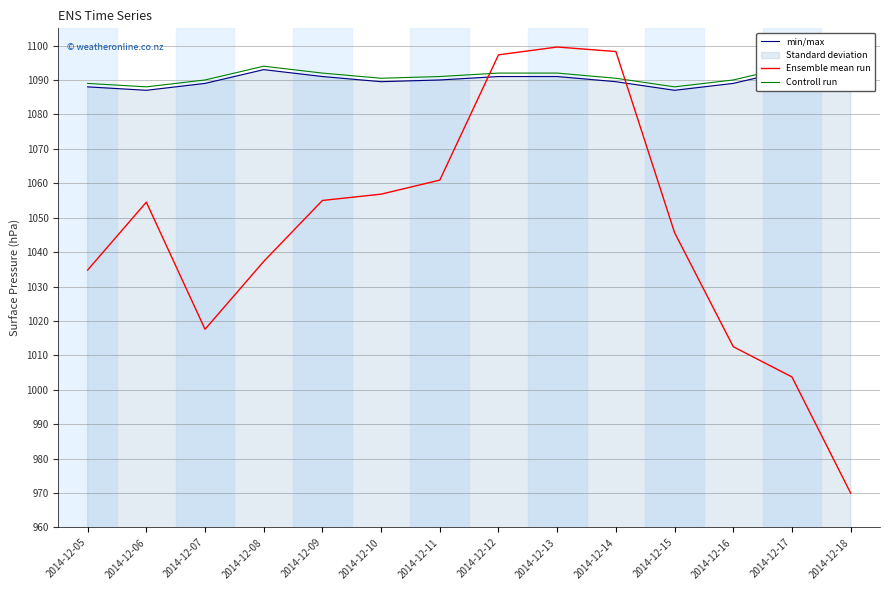

Reading left to right, what are all the values shown in this chart?

min/max: 2014-12-05=1088.0	2014-12-06=1087.0	2014-12-07=1089.0	2014-12-08=1093.0	2014-12-09=1091.0	2014-12-10=1089.5	2014-12-11=1090.0	2014-12-12=1091.0	2014-12-13=1091.0	2014-12-14=1089.5	2014-12-15=1087.0	2014-12-16=1089.0	2014-12-17=1093.0	2014-12-18=1091.0
Ensemble mean run: 2014-12-05=1034.8	2014-12-06=1054.5	2014-12-07=1017.6	2014-12-08=1037.3	2014-12-09=1055.0	2014-12-10=1056.8	2014-12-11=1060.9	2014-12-12=1097.3	2014-12-13=1099.6	2014-12-14=1098.3	2014-12-15=1045.7	2014-12-16=1012.5	2014-12-17=1003.7	2014-12-18=970.0
Controll run: 2014-12-05=1089.0	2014-12-06=1088.0	2014-12-07=1090.0	2014-12-08=1094.0	2014-12-09=1092.0	2014-12-10=1090.5	2014-12-11=1091.0	2014-12-12=1092.0	2014-12-13=1092.0	2014-12-14=1090.5	2014-12-15=1088.0	2014-12-16=1090.0	2014-12-17=1094.0	2014-12-18=1092.0